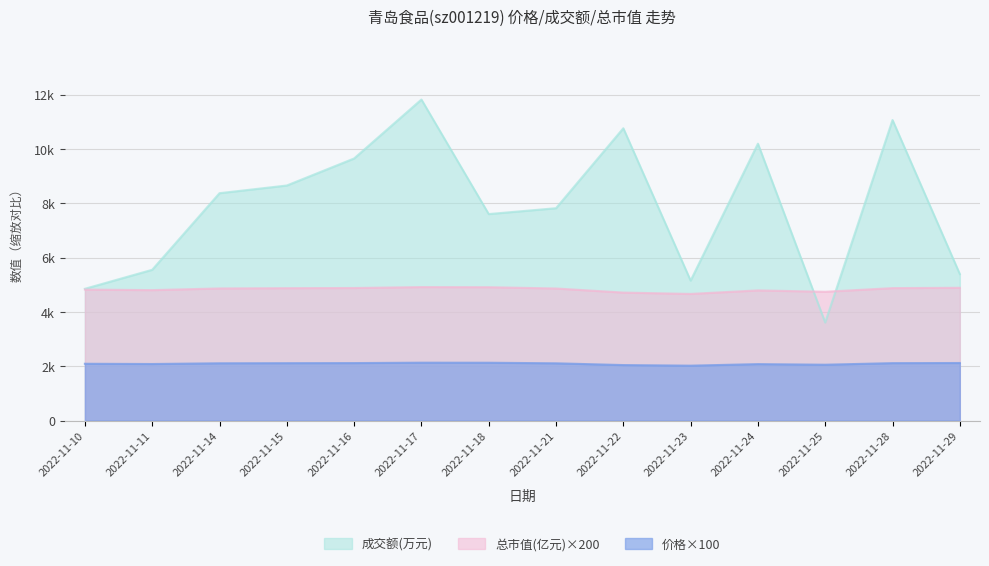

Reading right to left, list all the values displayed in this chart.

成交额(万元): 5393.0	11067.0	3609.0	10195.0	5153.0	10763.0	7819.0	7603.0	11821.0	9651.0	8655.0	8372.0	5551.0	4851.0
总市值(亿元): 4888.0	4876.0	4742.0	4792.0	4662.0	4712.0	4862.0	4910.0	4914.0	4880.0	4874.0	4864.0	4802.0	4822.0
价格: 2118.0	2113.0	2055.0	2077.0	2020.0	2042.0	2107.0	2128.0	2130.0	2115.0	2112.0	2108.0	2081.0	2090.0